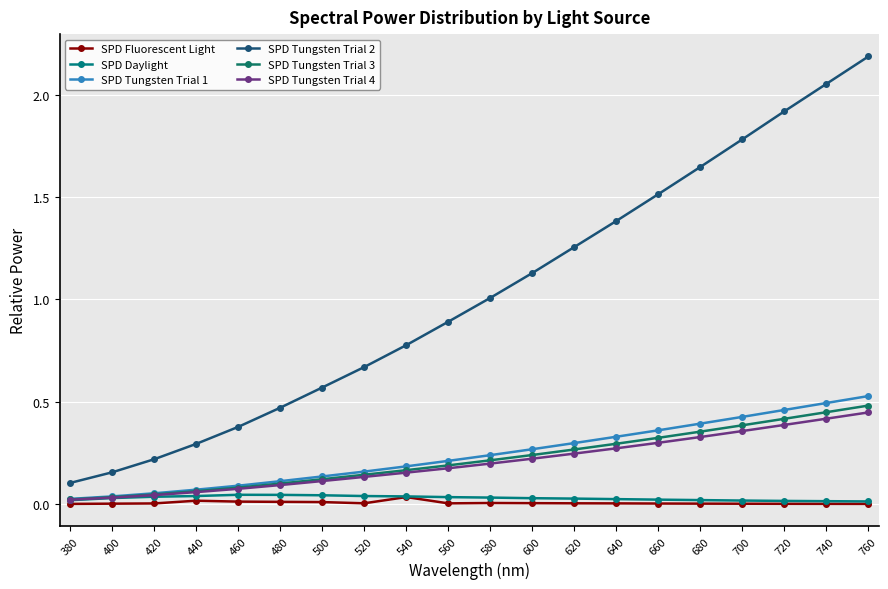

At how many categories does at least one series exceed 0?

20